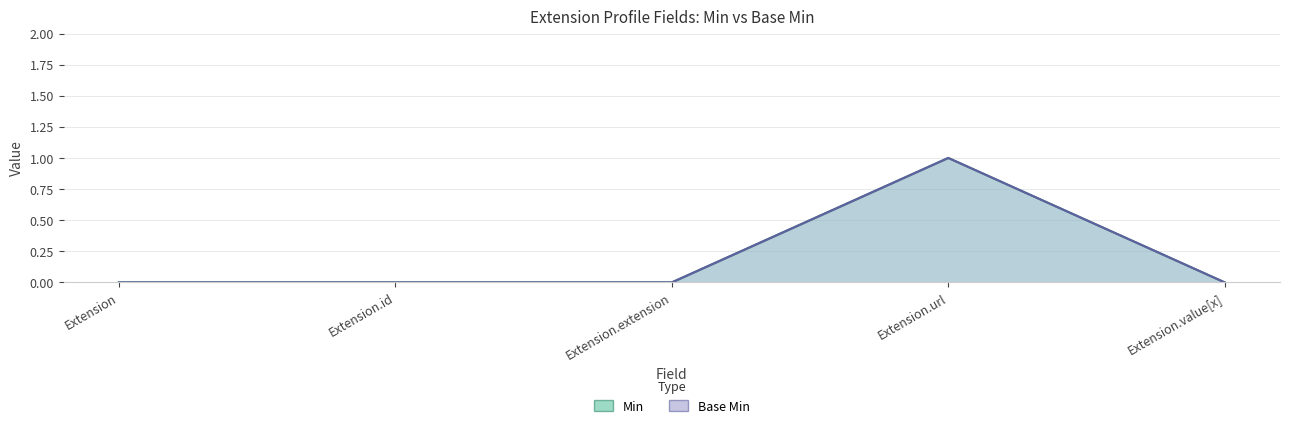

Reading left to right, what are all the values shown in this chart?

Min: 0	0	0	1	0
Base Min: 0	0	0	1	0